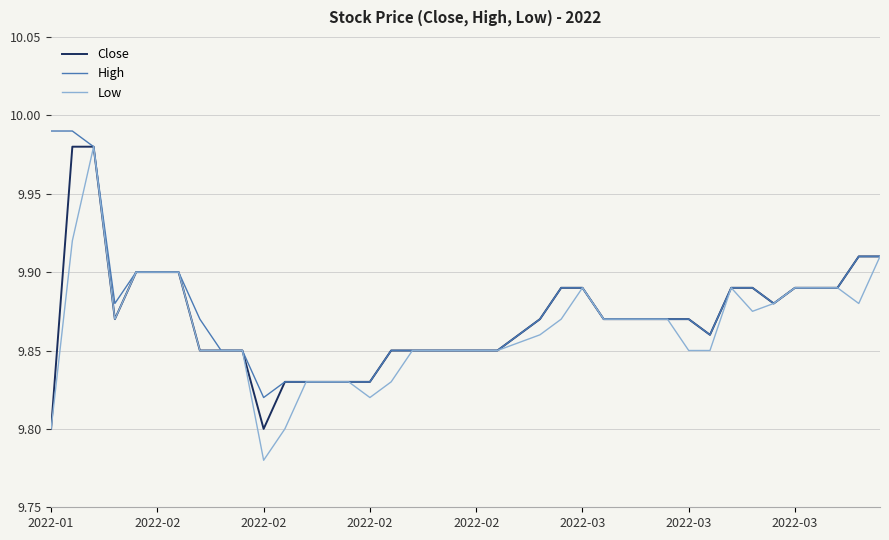

List the series in order of their overall mean, highest first.

High, Close, Low